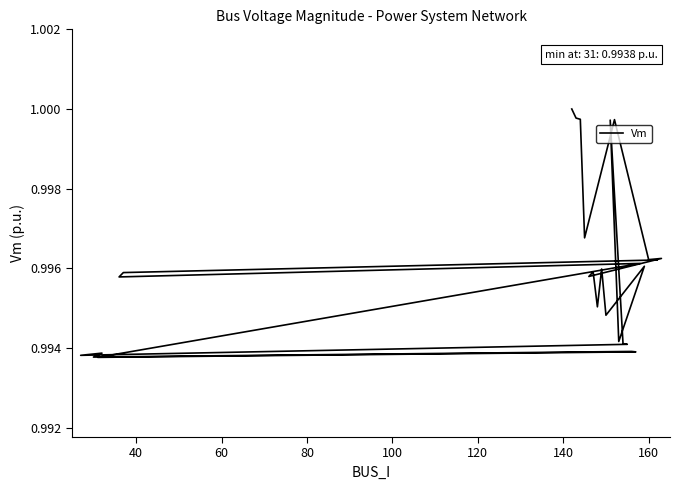

Does the chart display data point markers on the line(s)?

No